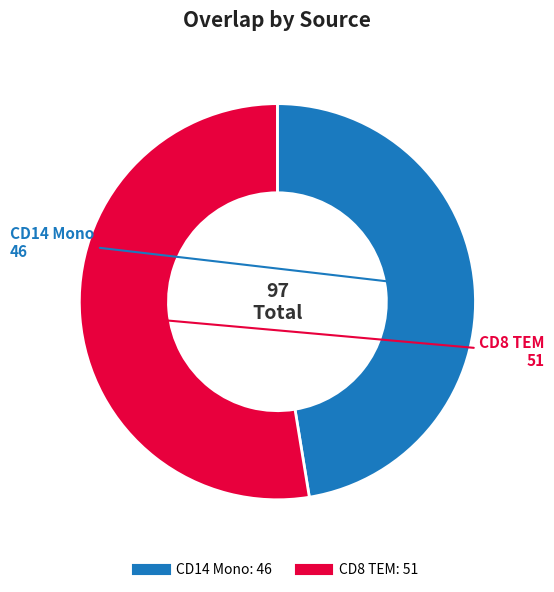

Which slice is the largest?

CD8 TEM